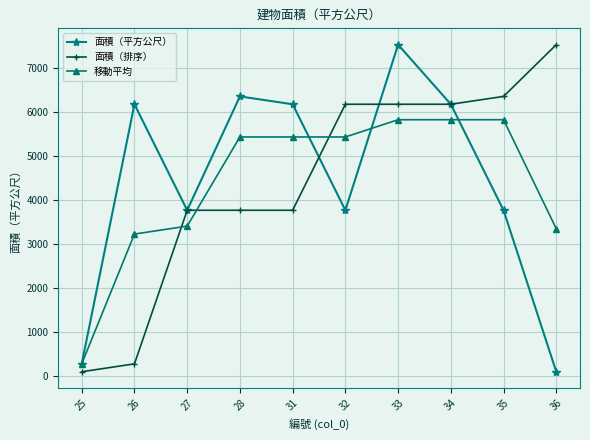

Where is the first local minimum for 面積（平方公尺）?

27